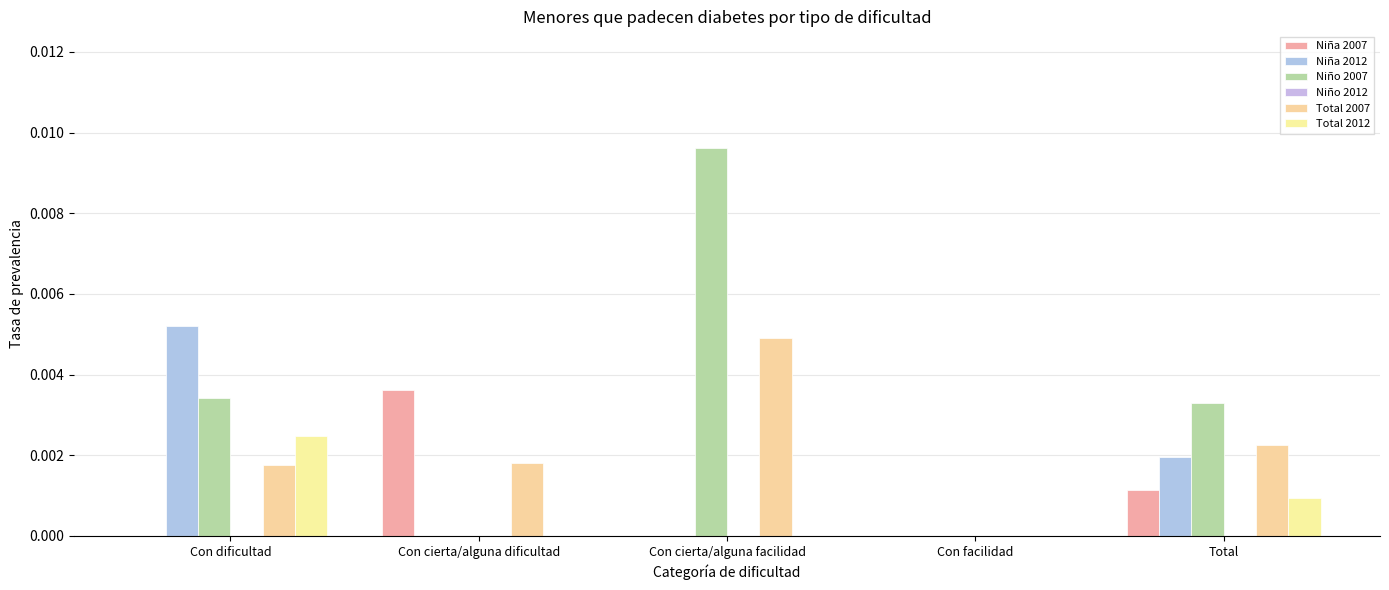

How many data points does each series have?

5